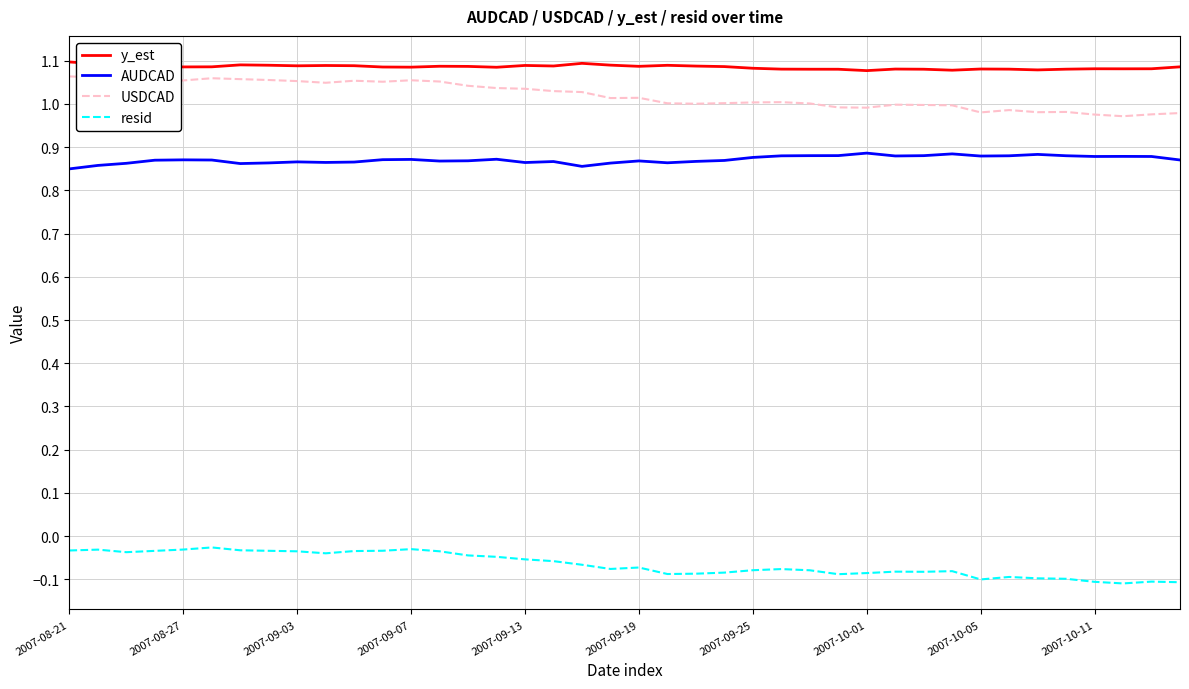

Which series has the largest total across all categories?

y_est